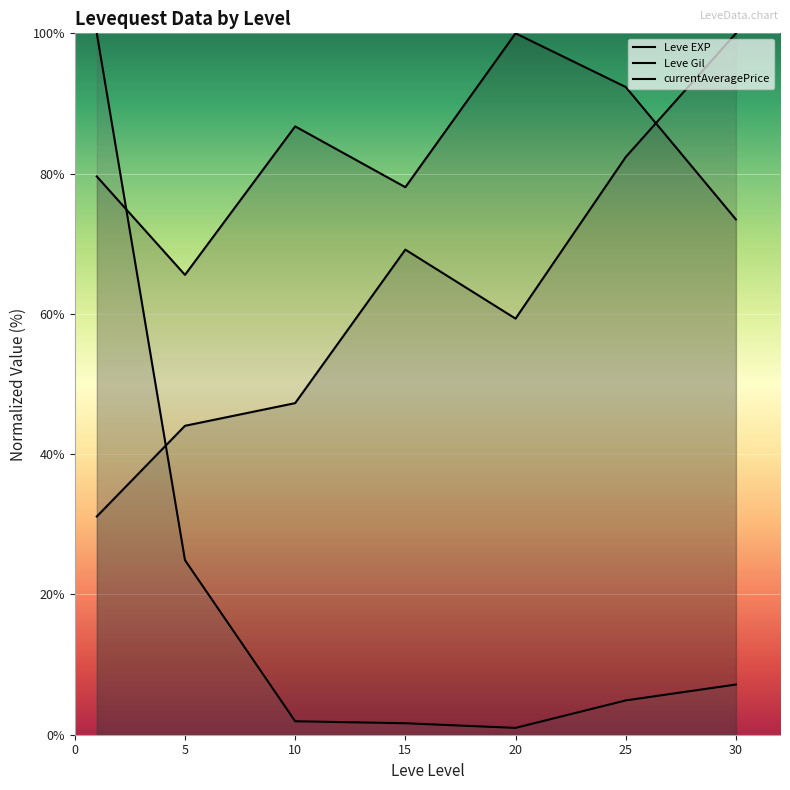

What is the difference between the maximum and minimum values in the currentAveragePrice series?

99.0